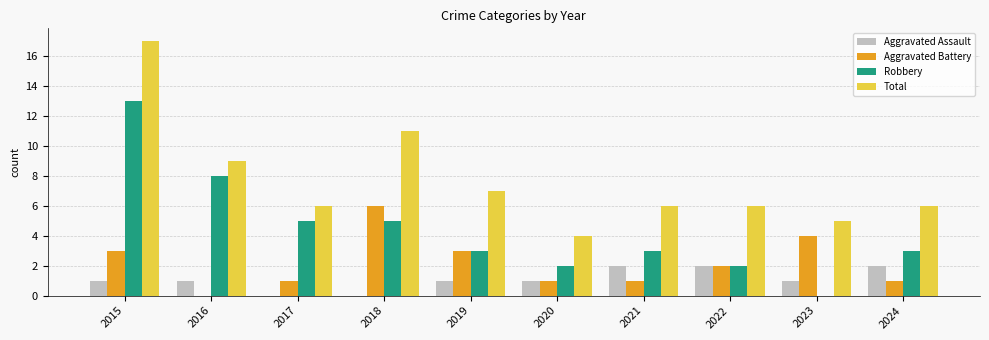

Count the number of categories in the chart.

10